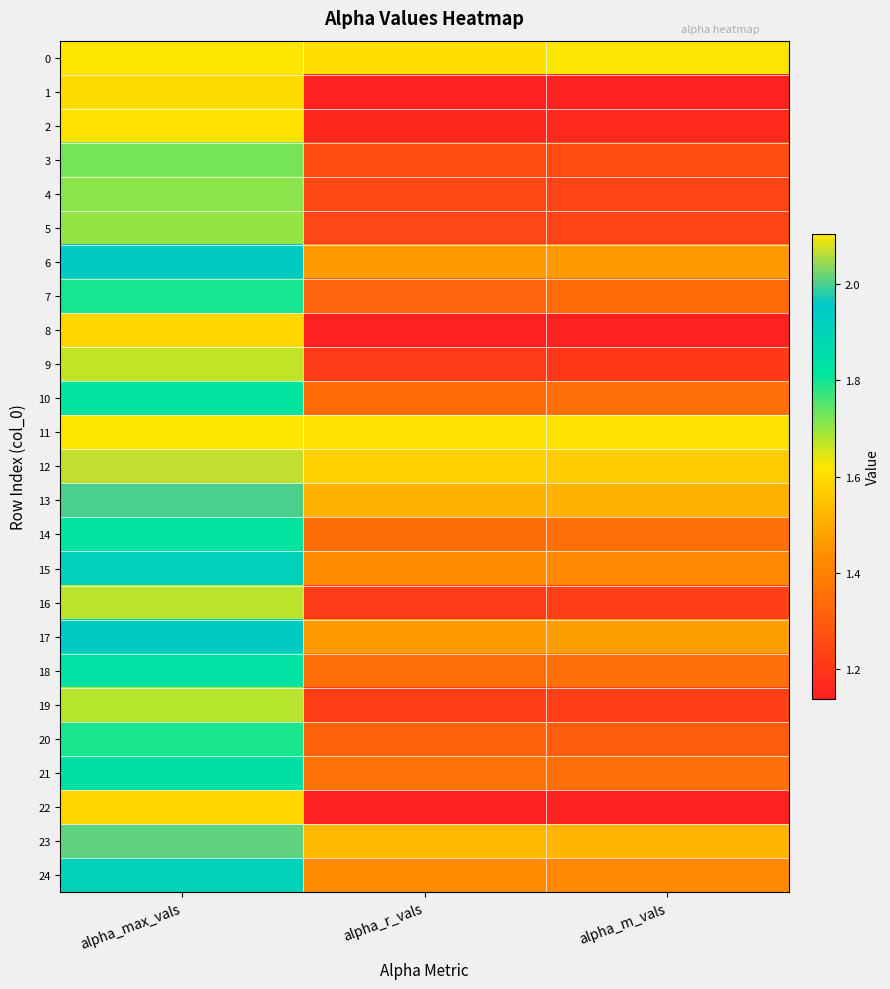

Reading left to right, extract all data points from this chart.

0: alpha_max_vals=2.1	alpha_r_vals=1.6	alpha_m_vals=1.6
1: alpha_max_vals=1.6	alpha_r_vals=1.1	alpha_m_vals=1.1
2: alpha_max_vals=1.6	alpha_r_vals=1.2	alpha_m_vals=1.2
3: alpha_max_vals=1.7	alpha_r_vals=1.3	alpha_m_vals=1.3
4: alpha_max_vals=1.7	alpha_r_vals=1.2	alpha_m_vals=1.2
5: alpha_max_vals=1.7	alpha_r_vals=1.2	alpha_m_vals=1.2
6: alpha_max_vals=1.9	alpha_r_vals=1.5	alpha_m_vals=1.5
7: alpha_max_vals=1.8	alpha_r_vals=1.3	alpha_m_vals=1.3
8: alpha_max_vals=1.6	alpha_r_vals=1.1	alpha_m_vals=1.1
9: alpha_max_vals=1.7	alpha_r_vals=1.2	alpha_m_vals=1.2
10: alpha_max_vals=1.8	alpha_r_vals=1.3	alpha_m_vals=1.4
11: alpha_max_vals=2.1	alpha_r_vals=1.6	alpha_m_vals=1.6
12: alpha_max_vals=2.1	alpha_r_vals=1.6	alpha_m_vals=1.6
13: alpha_max_vals=2.0	alpha_r_vals=1.5	alpha_m_vals=1.5
14: alpha_max_vals=1.8	alpha_r_vals=1.3	alpha_m_vals=1.4
15: alpha_max_vals=1.9	alpha_r_vals=1.4	alpha_m_vals=1.4
16: alpha_max_vals=1.7	alpha_r_vals=1.2	alpha_m_vals=1.2
17: alpha_max_vals=1.9	alpha_r_vals=1.5	alpha_m_vals=1.5
18: alpha_max_vals=1.8	alpha_r_vals=1.4	alpha_m_vals=1.4
19: alpha_max_vals=1.7	alpha_r_vals=1.2	alpha_m_vals=1.2
20: alpha_max_vals=1.8	alpha_r_vals=1.3	alpha_m_vals=1.3
21: alpha_max_vals=1.8	alpha_r_vals=1.4	alpha_m_vals=1.4
22: alpha_max_vals=1.6	alpha_r_vals=1.1	alpha_m_vals=1.1
23: alpha_max_vals=2.0	alpha_r_vals=1.5	alpha_m_vals=1.5
24: alpha_max_vals=1.9	alpha_r_vals=1.4	alpha_m_vals=1.4